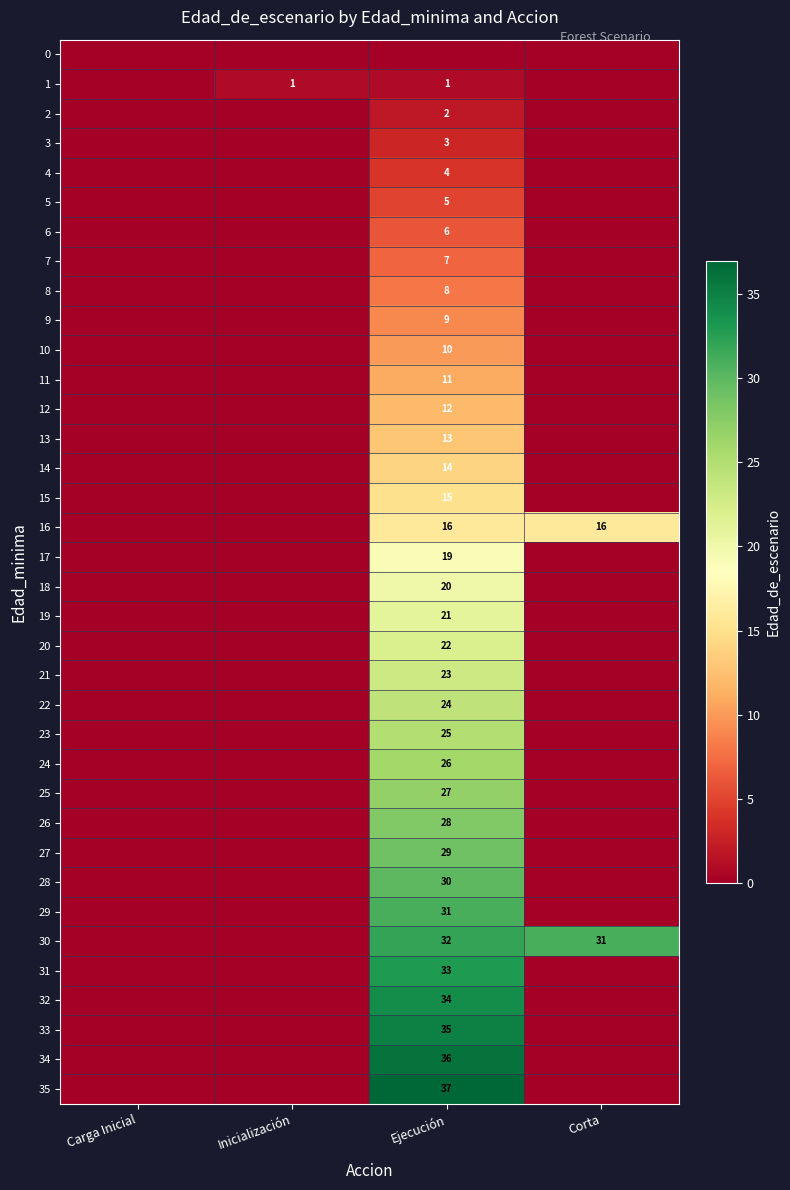

True or false: 33 has a value of 35 at Ejecución.

True